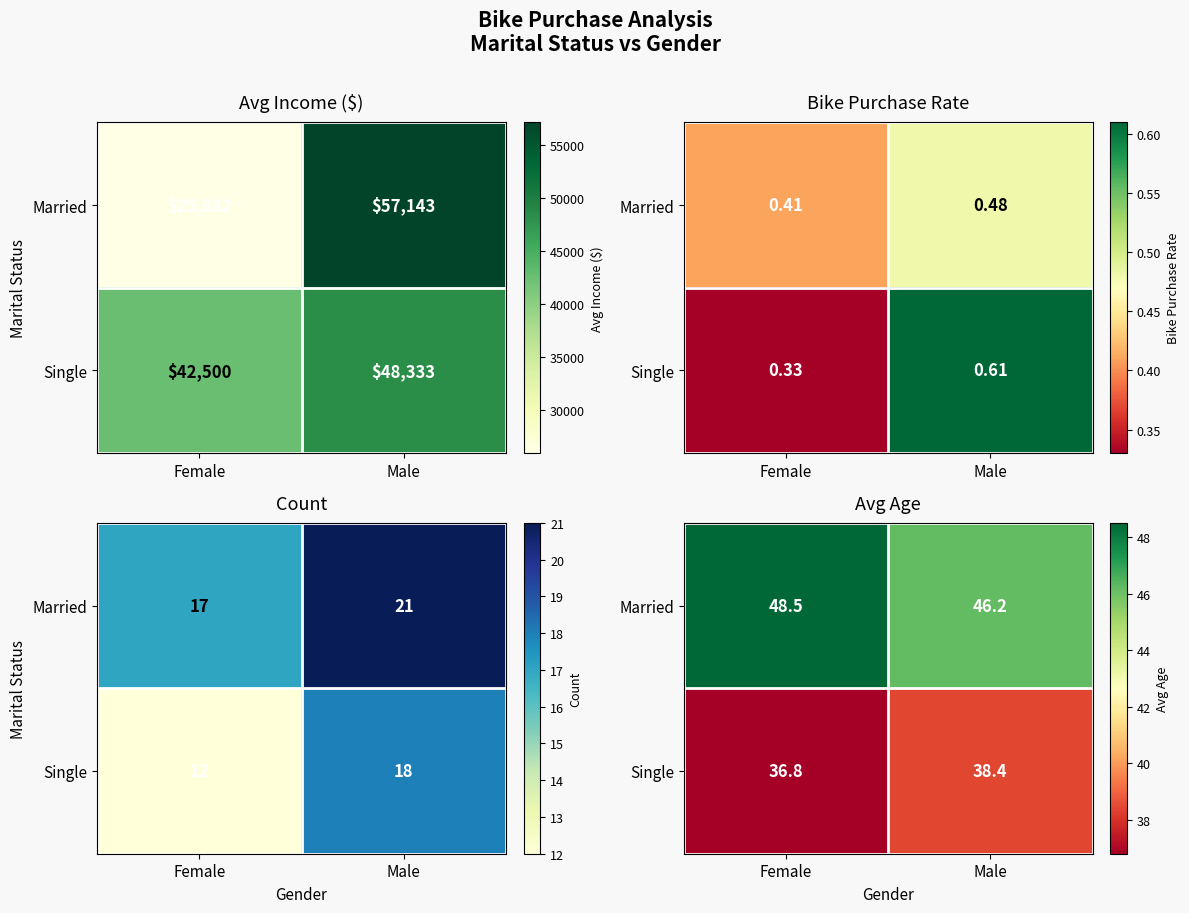

How many data points does each series have?

2